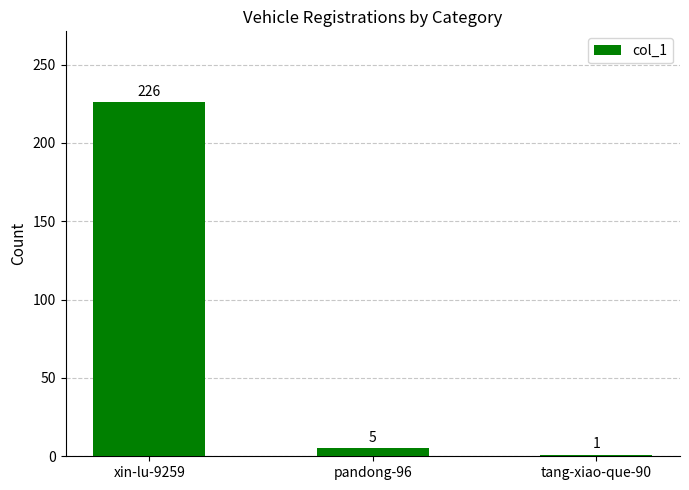

What is the label of the 2nd bar from the left?

pandong-96